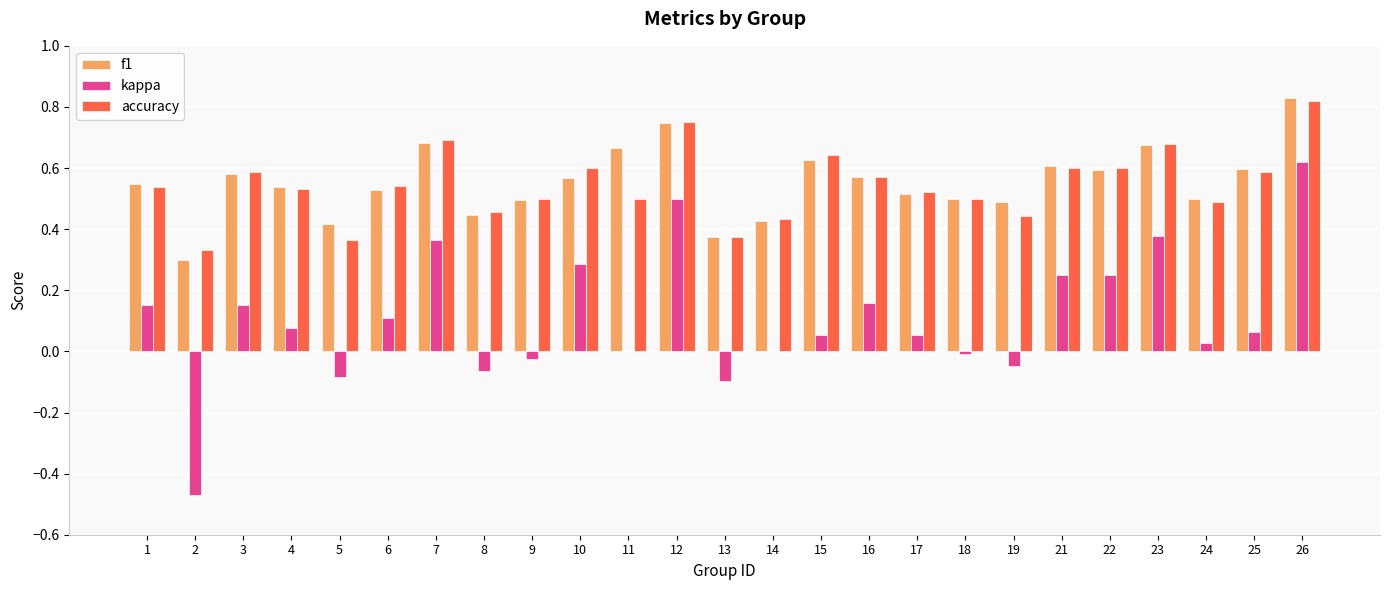

At which category is the sum across all series the highest?

26